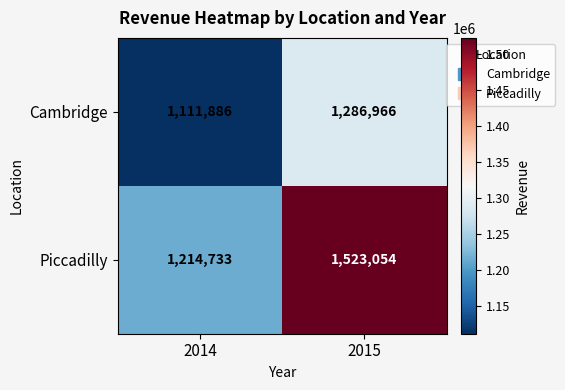

What is the spread (max minus min) of values at 2014?

102847